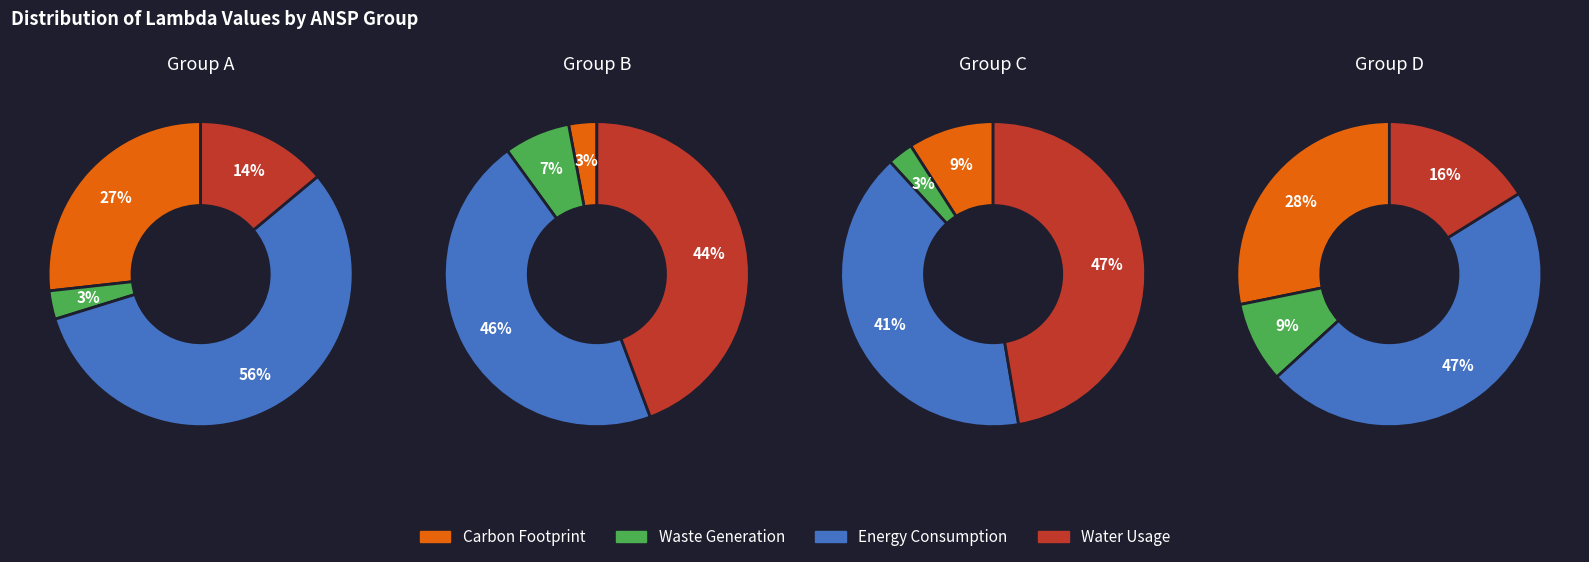

Is it true that 1 is 74% of the pie?

False